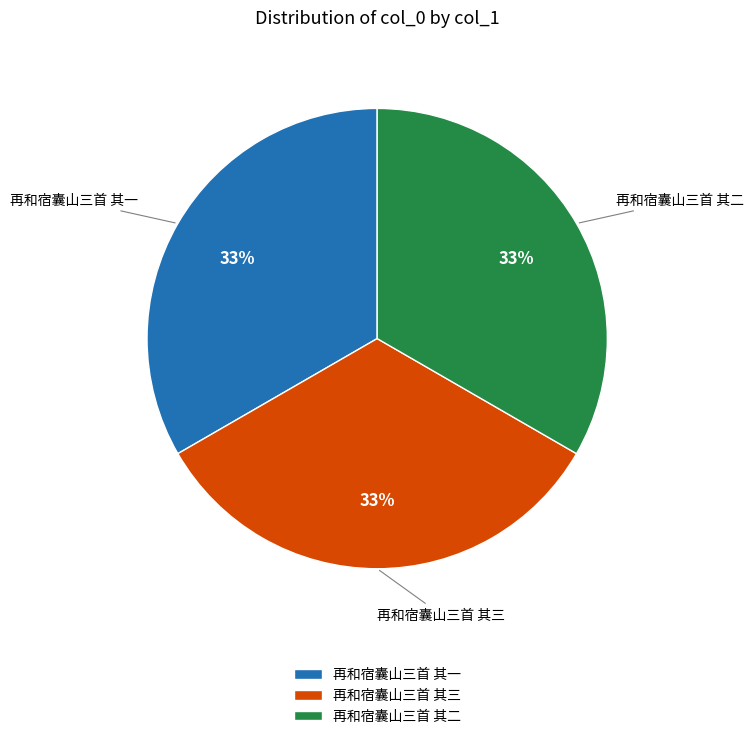

What is the ratio of the value at 再和宿囊山三首 其一 to the value at 再和宿囊山三首 其三?

1.0